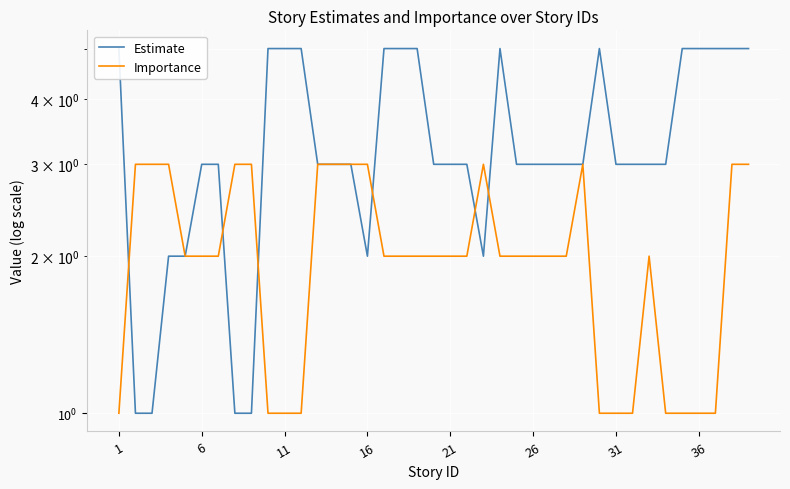

What is the maximum value for Estimate?

5